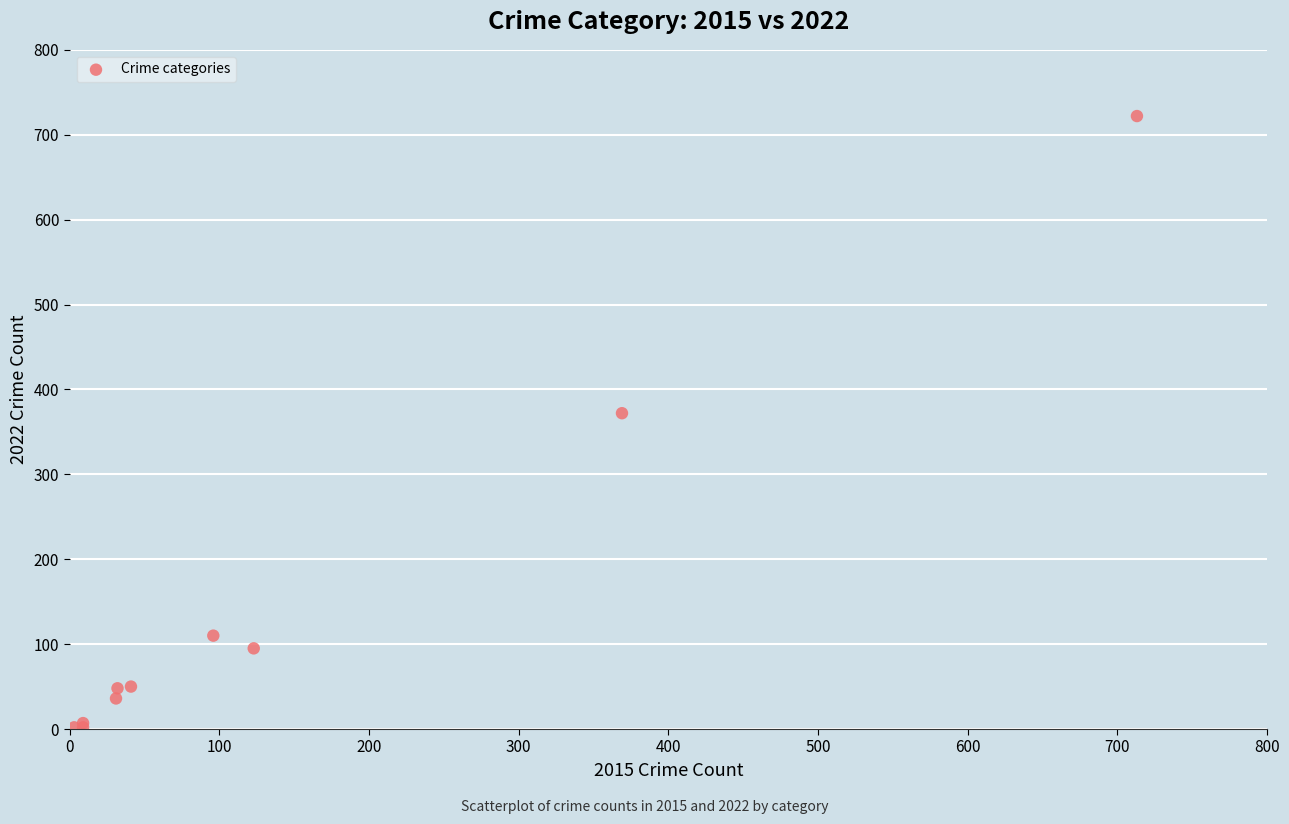

What Y value in the scatter plot is closest to 362?

372